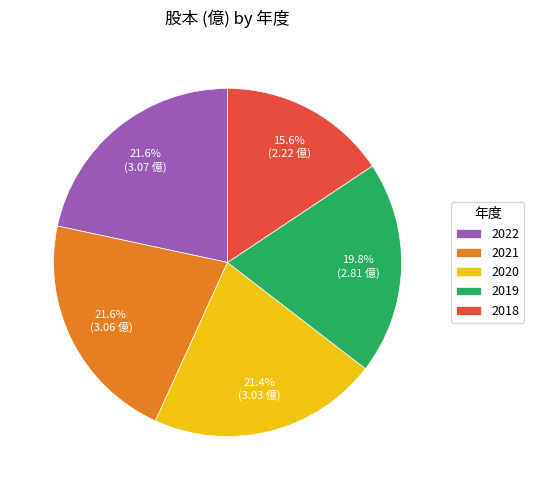

Count the number of slices in the pie.

5